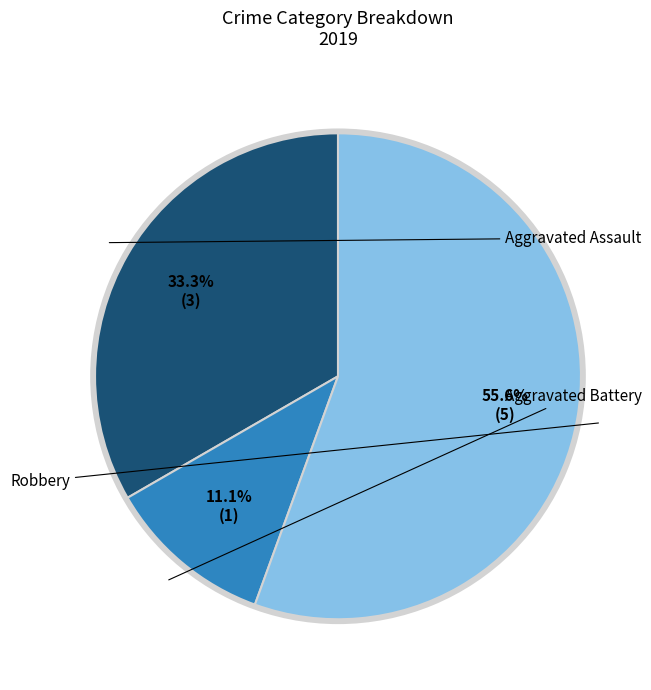

How many slices are in this pie chart?

3